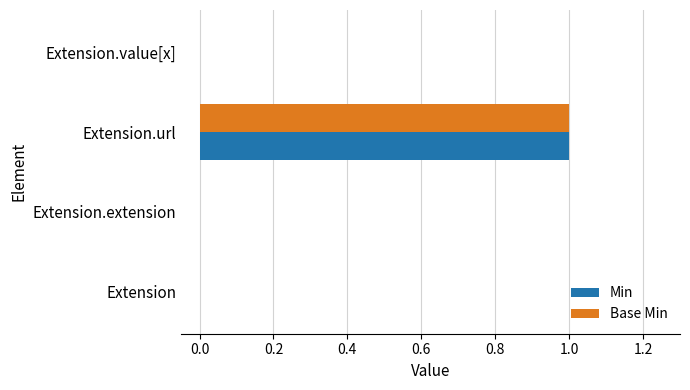

At which category is the sum across all series the highest?

Extension.url